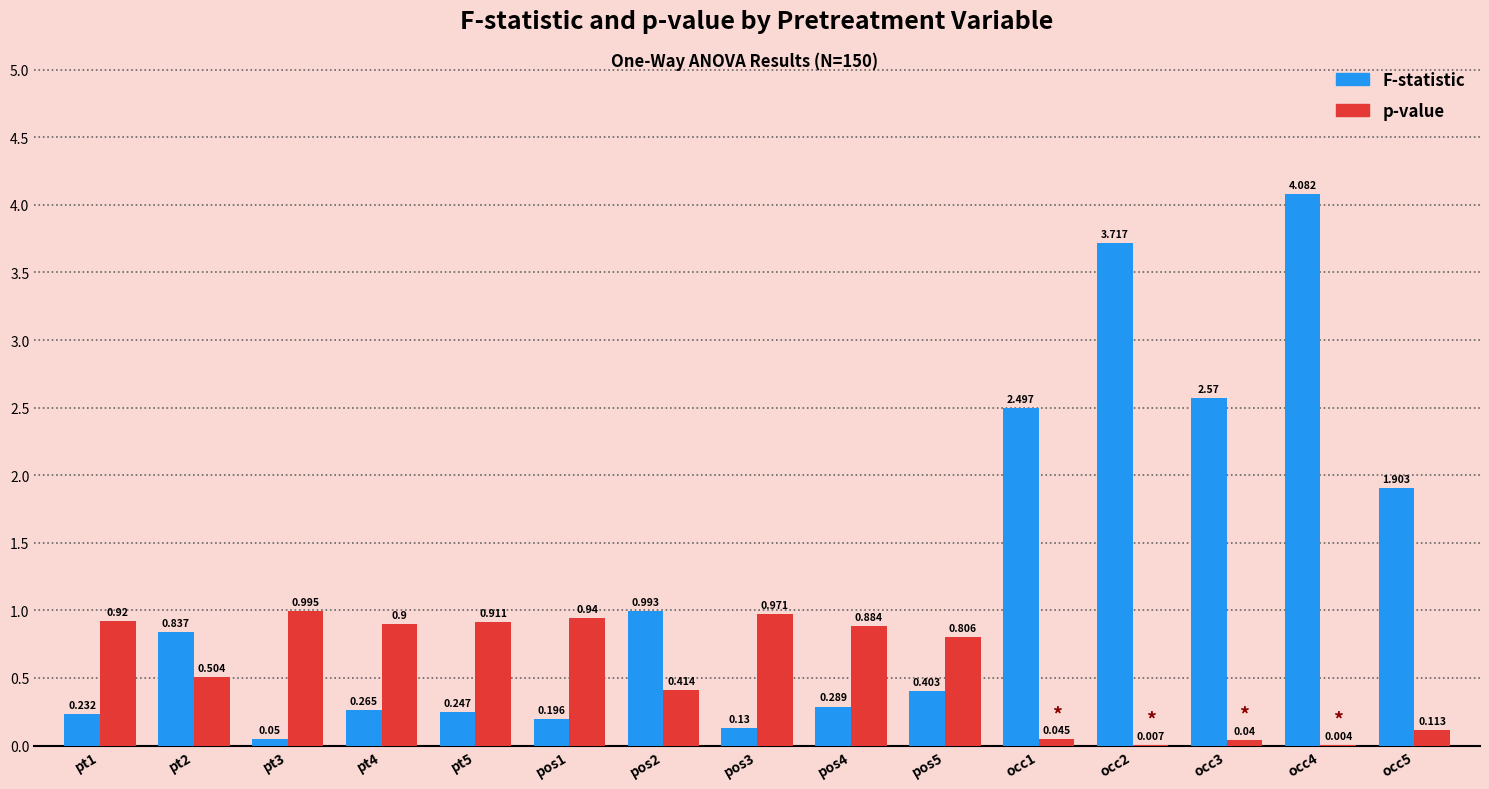

What is the difference between the F-statistic values at occ5 and pos3?

1.8